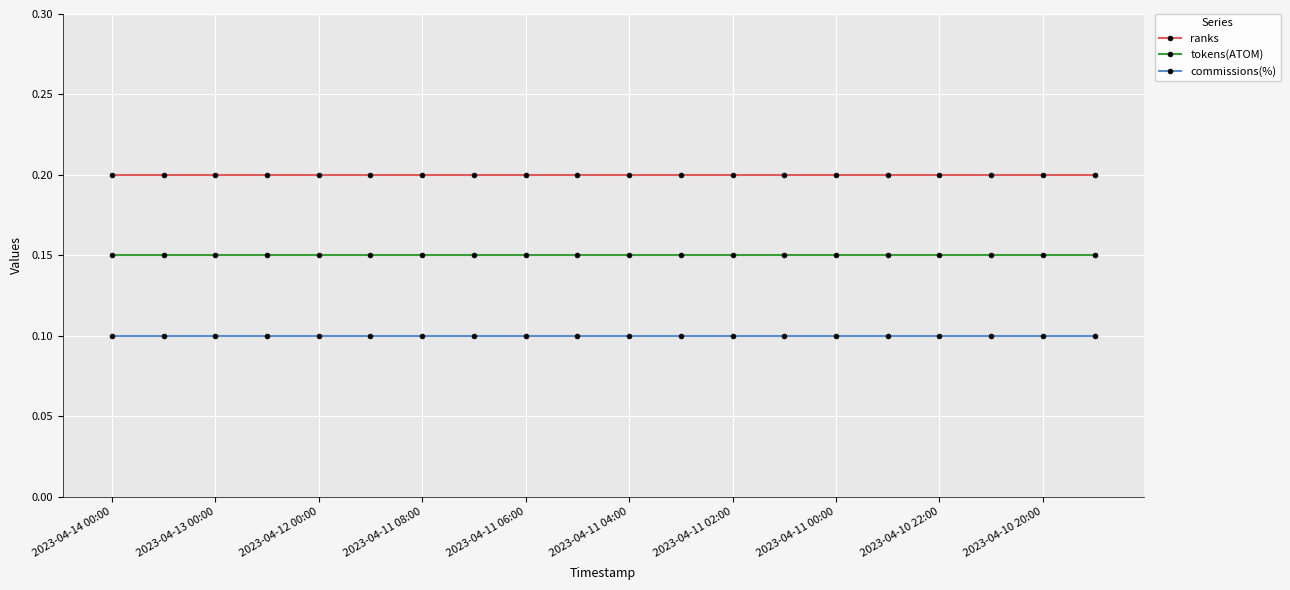

What are all the series names shown in the legend?

ranks, tokens(ATOM), commissions(%)